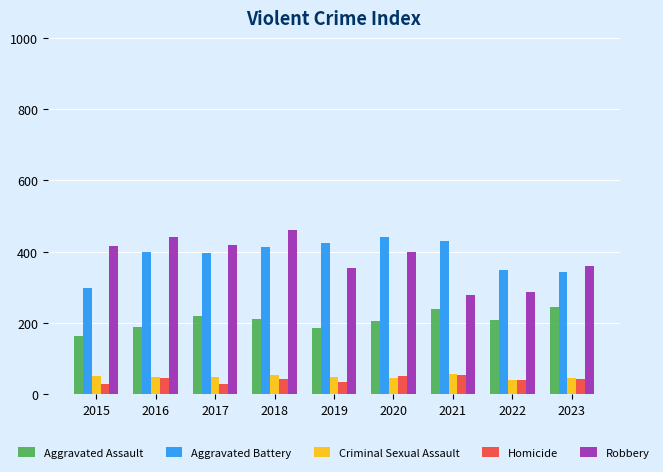

Which series has the largest total across all categories?

Aggravated Battery